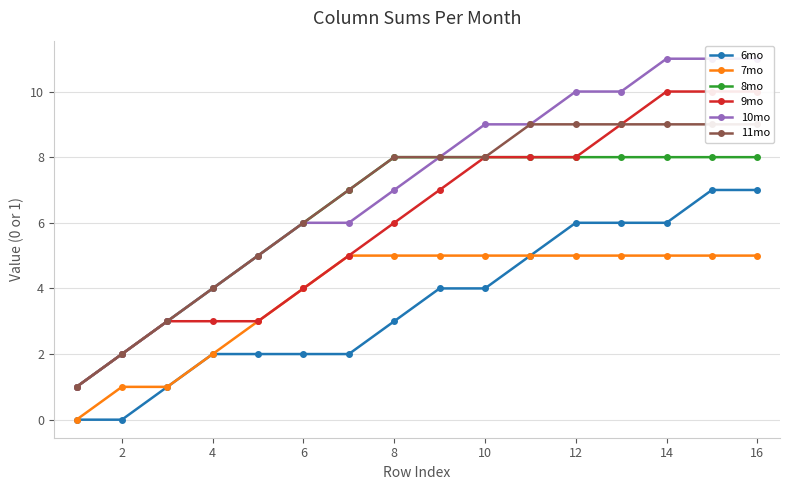

True or false: 6mo and 8mo cross at least once.

False